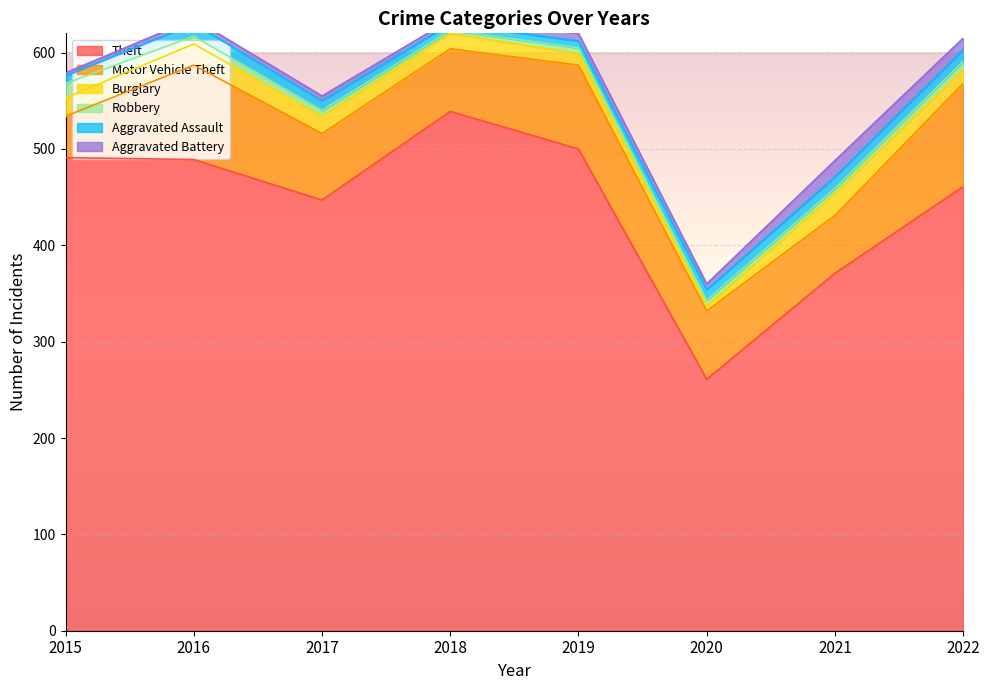

Where does the Aggravated Assault series first go above 11?

2016